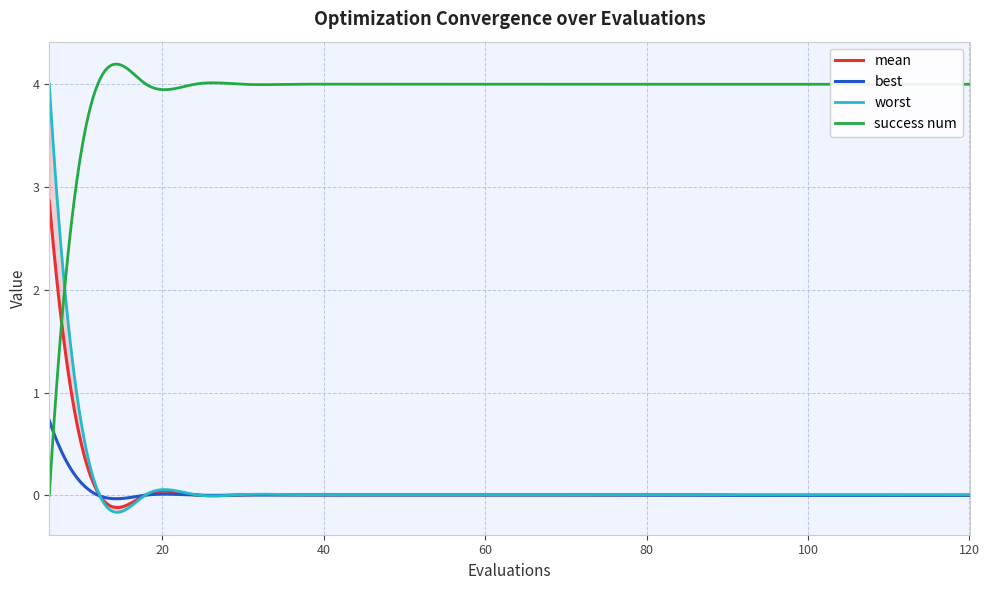

At 48, list the series in order from smallest to largest.

best, mean, worst, success num